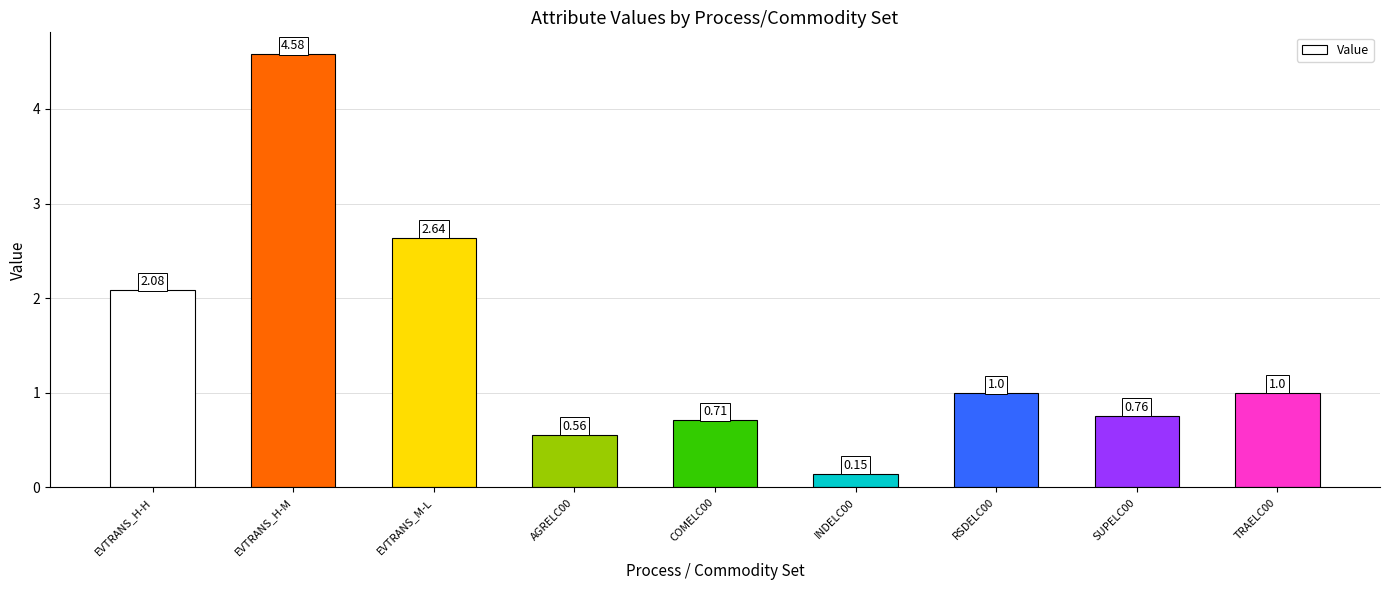

What is the label of the 7th bar from the right?

EVTRANS_M-L